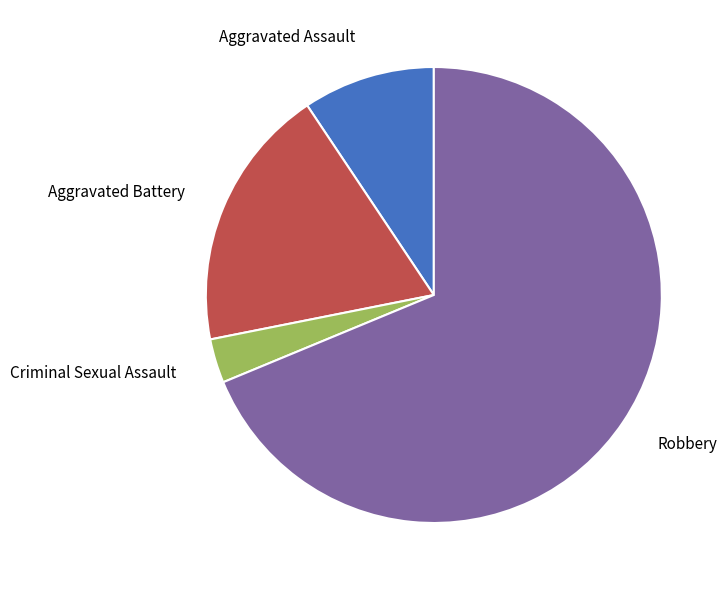

Is there a majority slice in this chart?

Yes